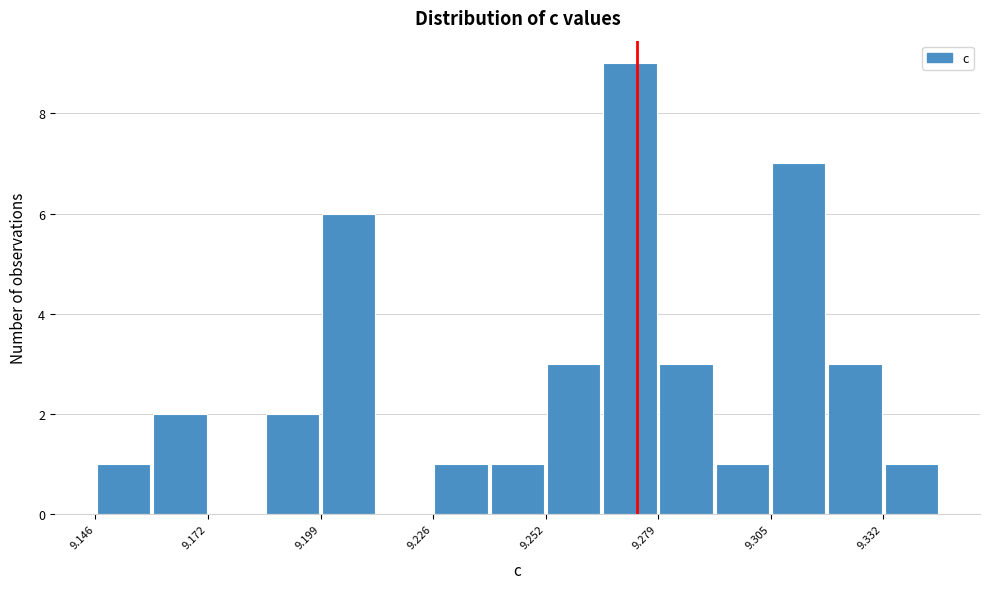

Around what value on the x-axis is the tallest bar? Give the approximate position of its centre, as read against the axis.

9.270